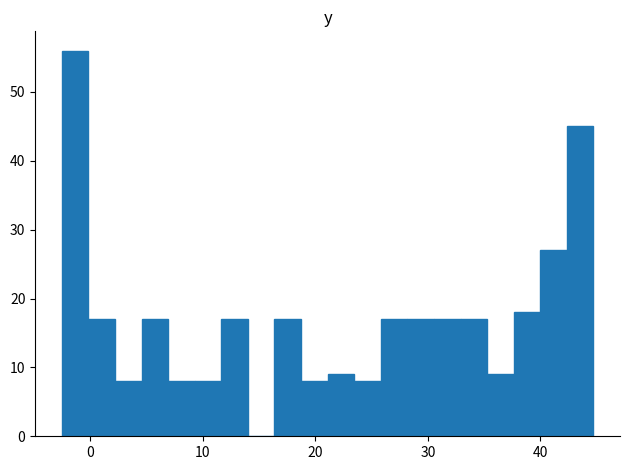

Read against the x-axis, roughly where is the centre of the tallest bar?

-1